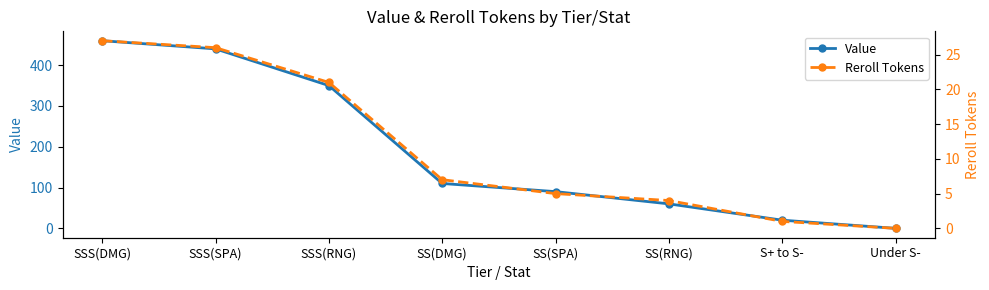

At how many categories does at least one series exceed 422?

2